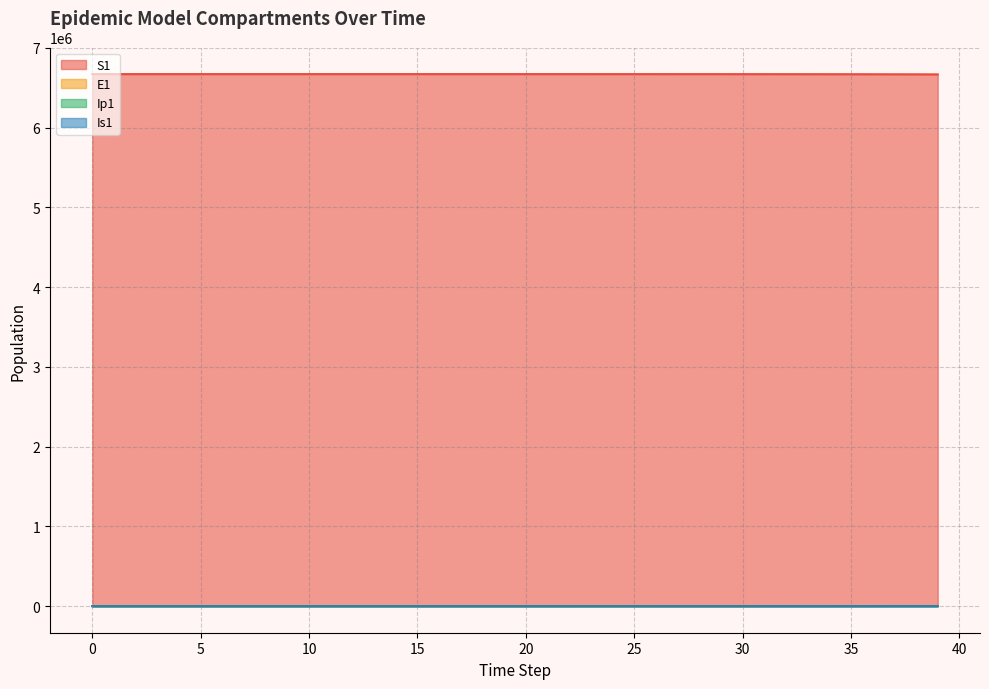

True or false: Ip1 and Is1 cross at least once.

False